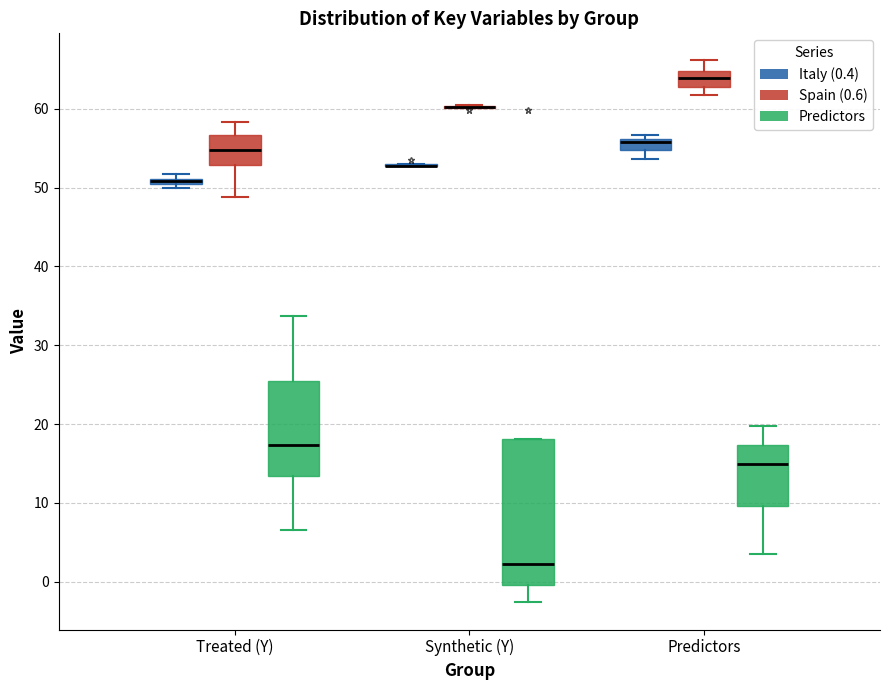

Where is the upper edge of the box for Predictors (Spain (0.6)) on the y-axis? The values are not printed on the chart, so give them approximately, as read against the axis.

65